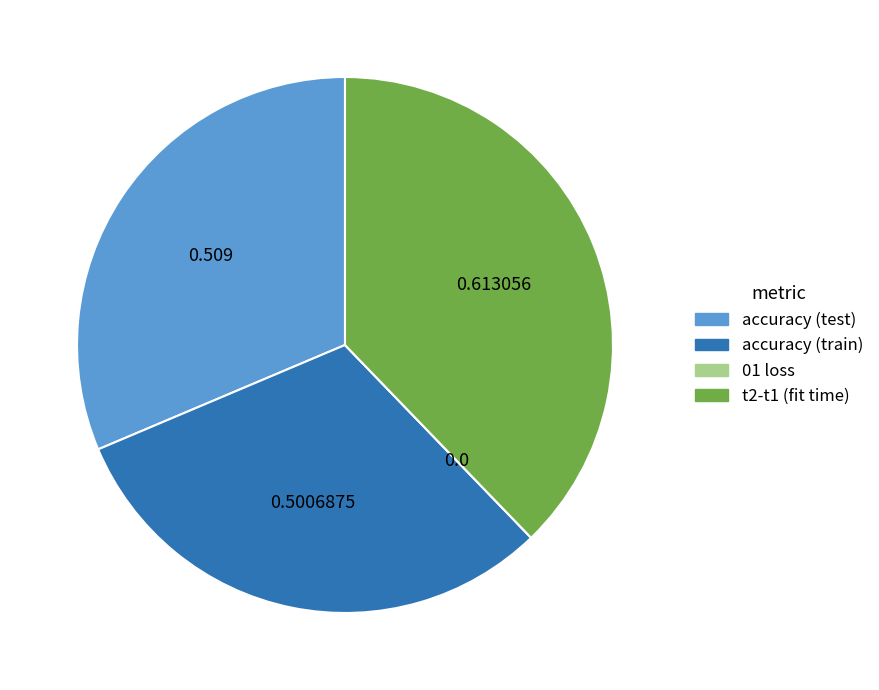

Is there any slice that represents more than half of the pie?

No